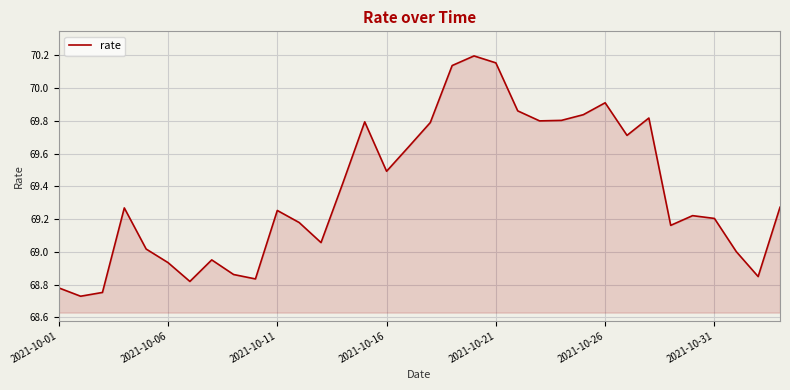

What is the difference between the maximum and minimum values?

1.5